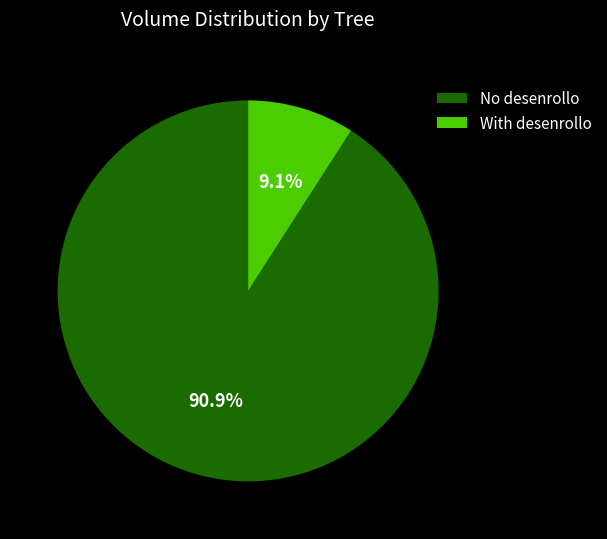

Does No desenrollo account for over 50% of the chart?

Yes